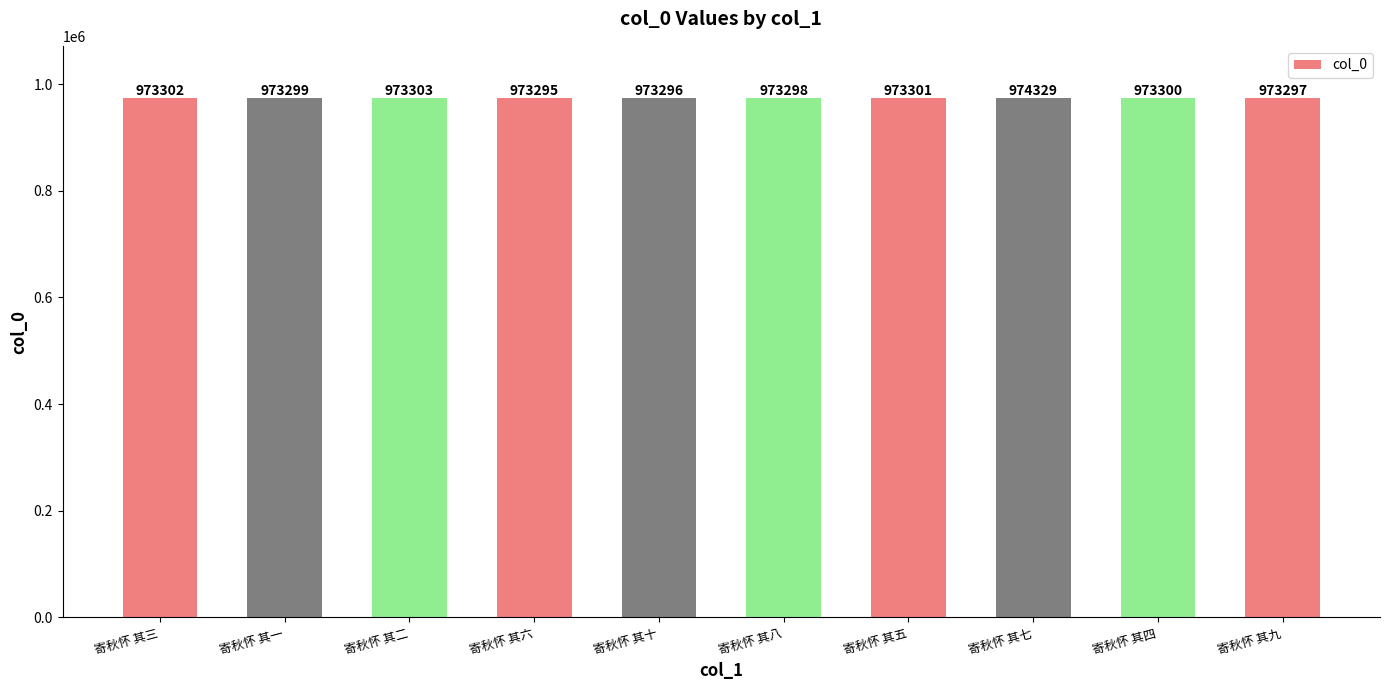

What is the value of the 1st bar from the left?

973302